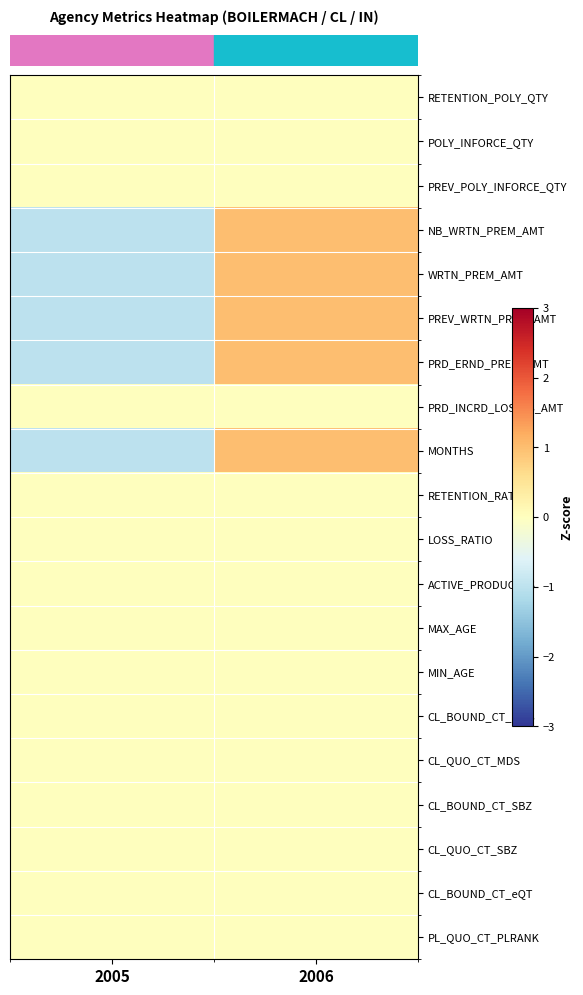

What is the total value across all series at 2005?

-5.0